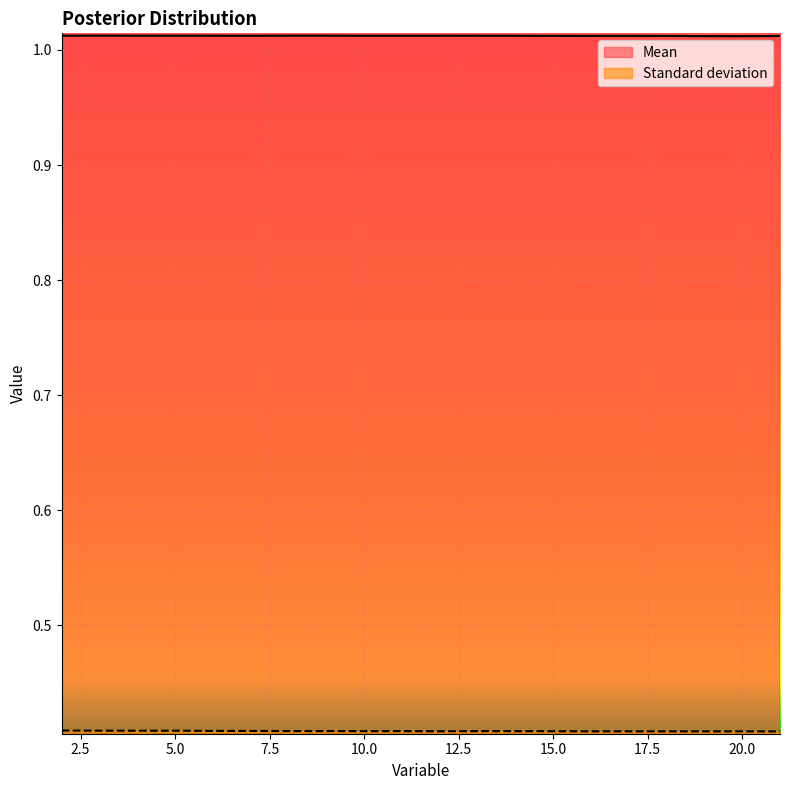

Which series changed the most between 2 and 14?

Standard deviation